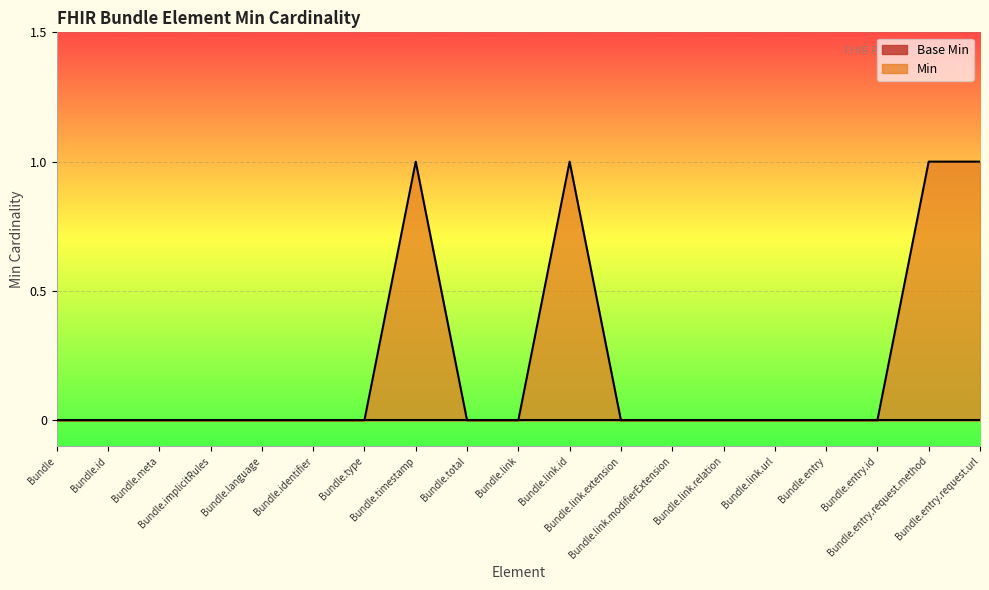

Where is the data nearest to the value 0?

Bundle